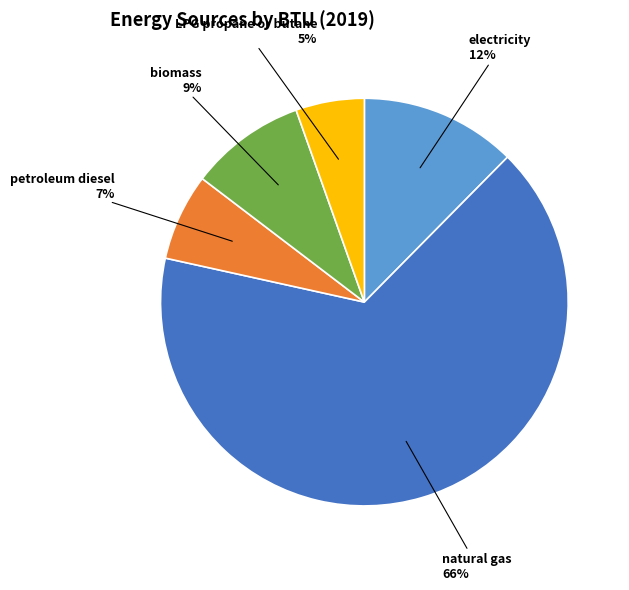

Does any single category account for the majority?

Yes